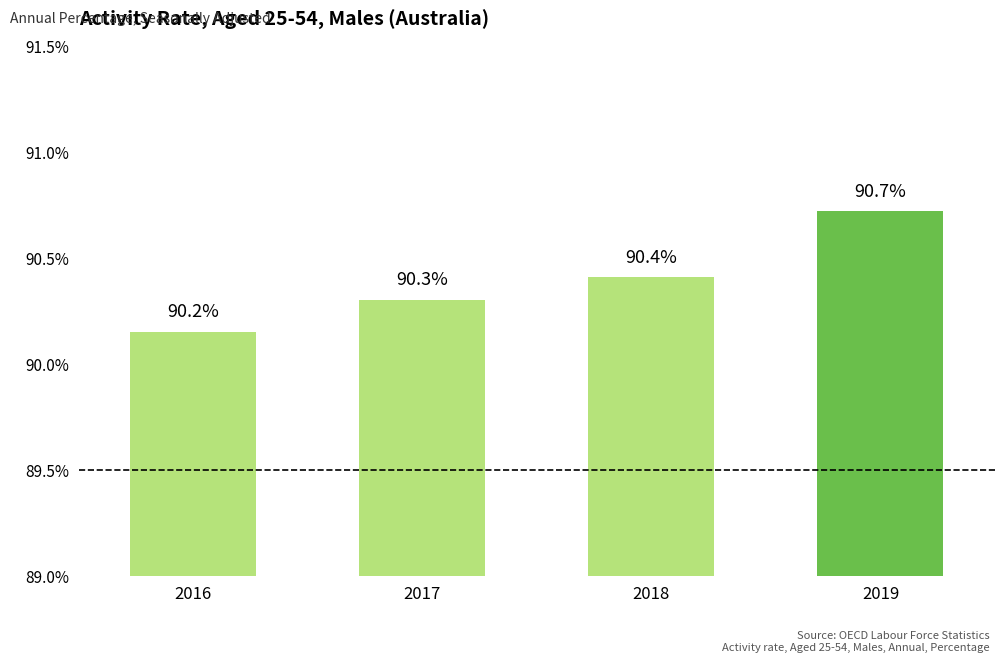

List the labels in order of value, largest first.

2019, 2018, 2017, 2016